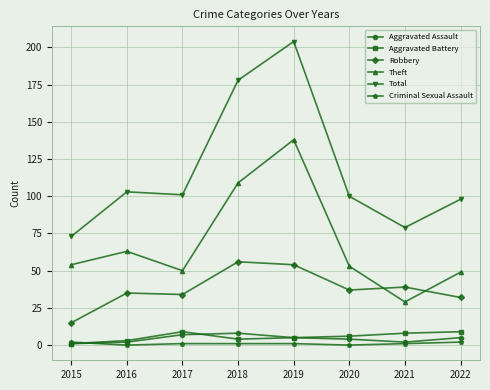

Is it true that Total equals 62 at 2022?

False